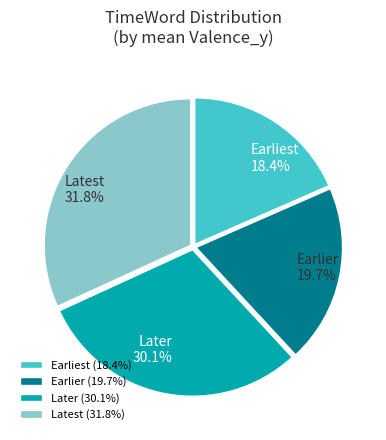

Which slice is the smallest?

Earliest (18.4%)